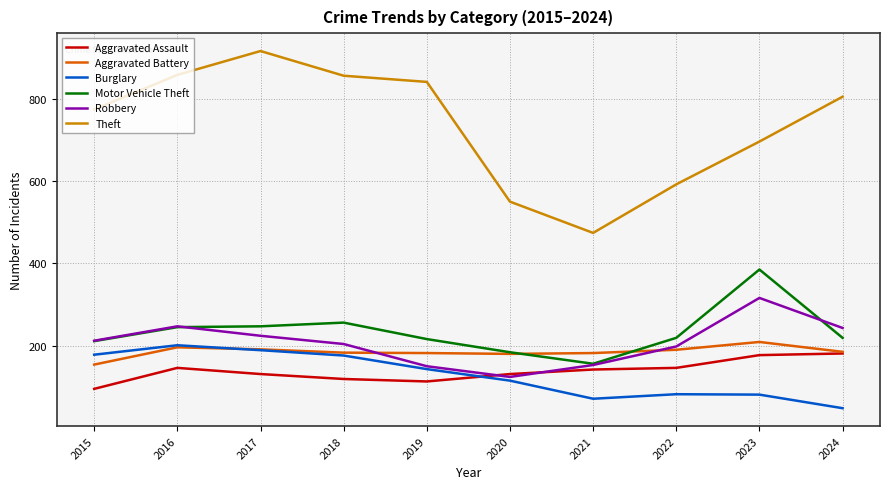

Count the number of data series in this chart.

6